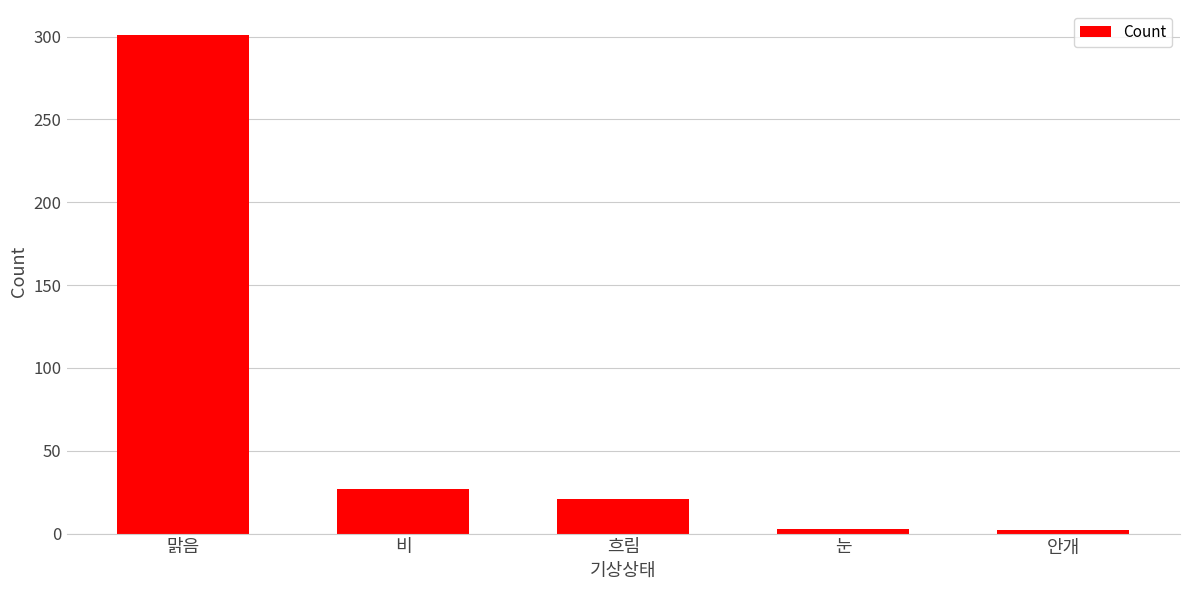

How many bars are there in total?

5